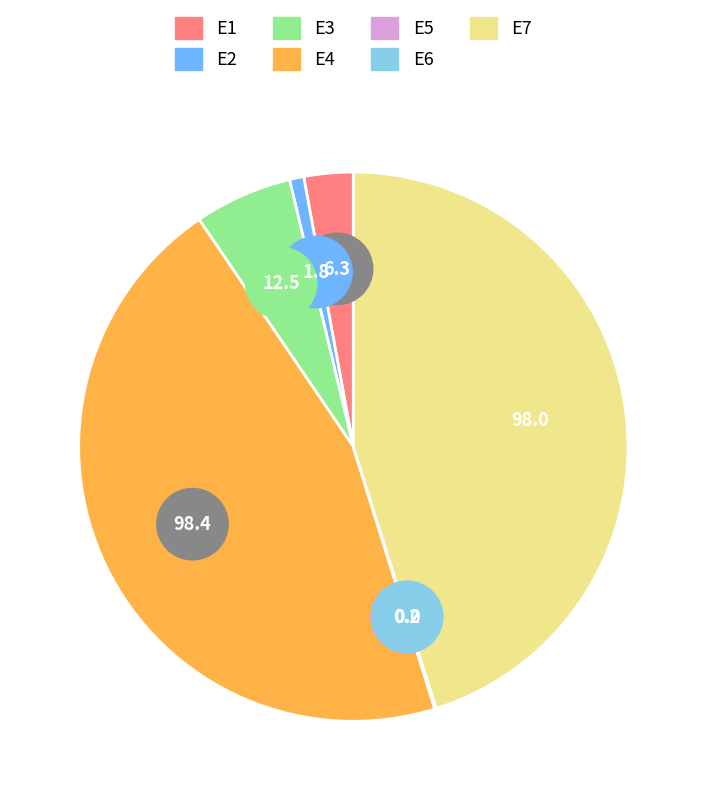

How many slices are in this pie chart?

7